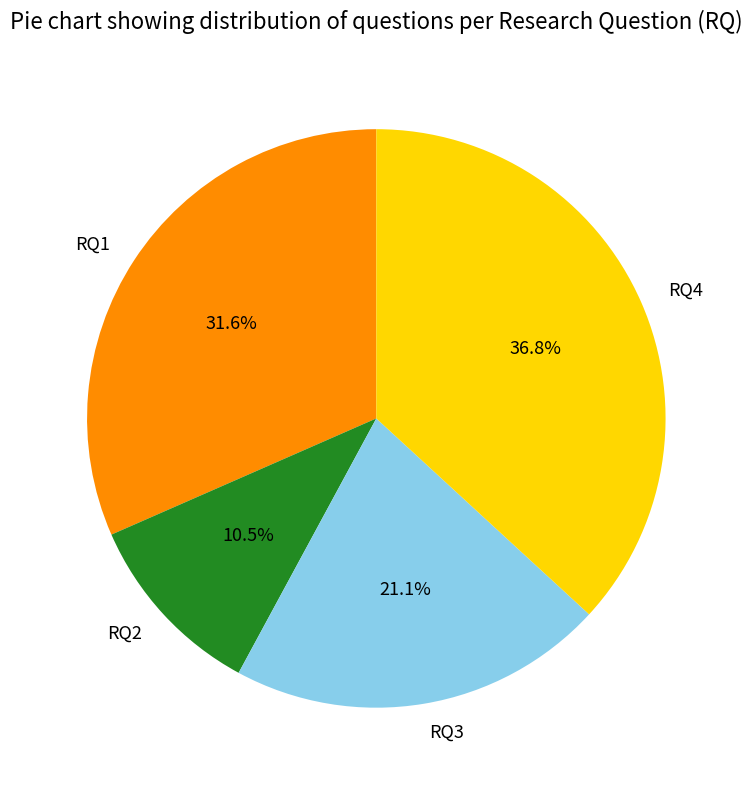

Is there any slice that represents more than half of the pie?

No